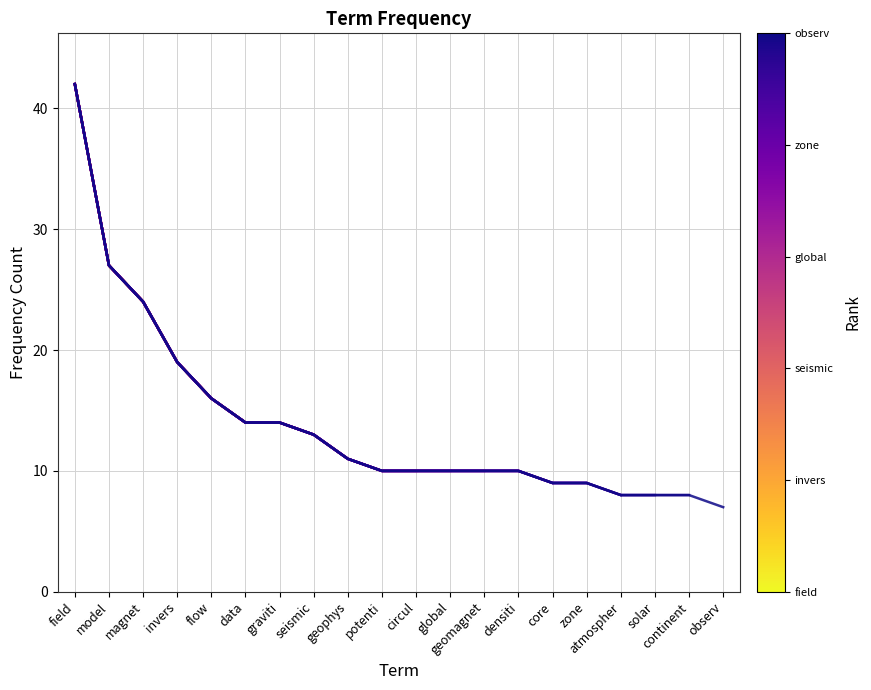

True or false: the data shows 27 at model.

True